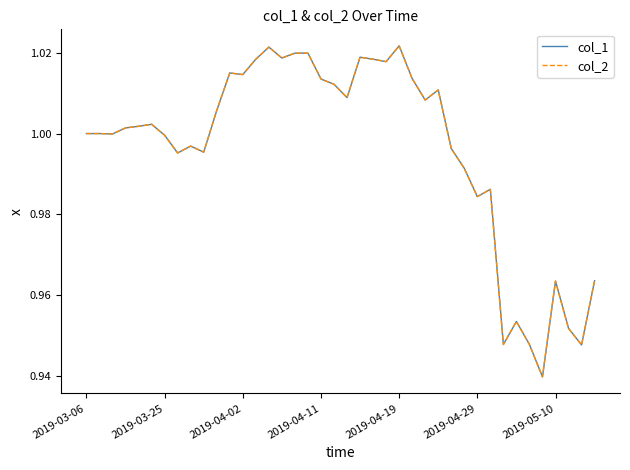

Does the chart display data point markers on the line(s)?

No